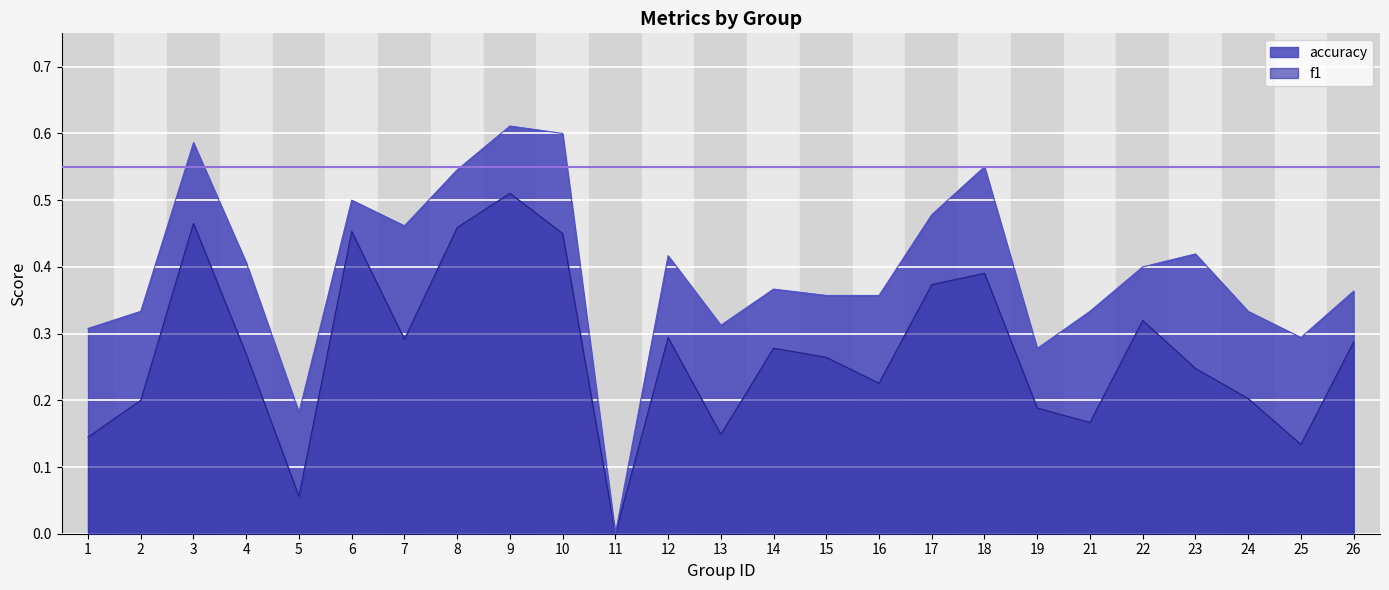

Reading left to right, what are all the values shown in this chart?

f1: 0.1	0.2	0.5	0.3	0.1	0.5	0.3	0.5	0.5	0.5	0.0	0.3	0.1	0.3	0.3	0.2	0.4	0.4	0.2	0.2	0.3	0.2	0.2	0.1	0.3
accuracy: 0.3	0.3	0.6	0.4	0.2	0.5	0.5	0.5	0.6	0.6	0.0	0.4	0.3	0.4	0.4	0.4	0.5	0.6	0.3	0.3	0.4	0.4	0.3	0.3	0.4